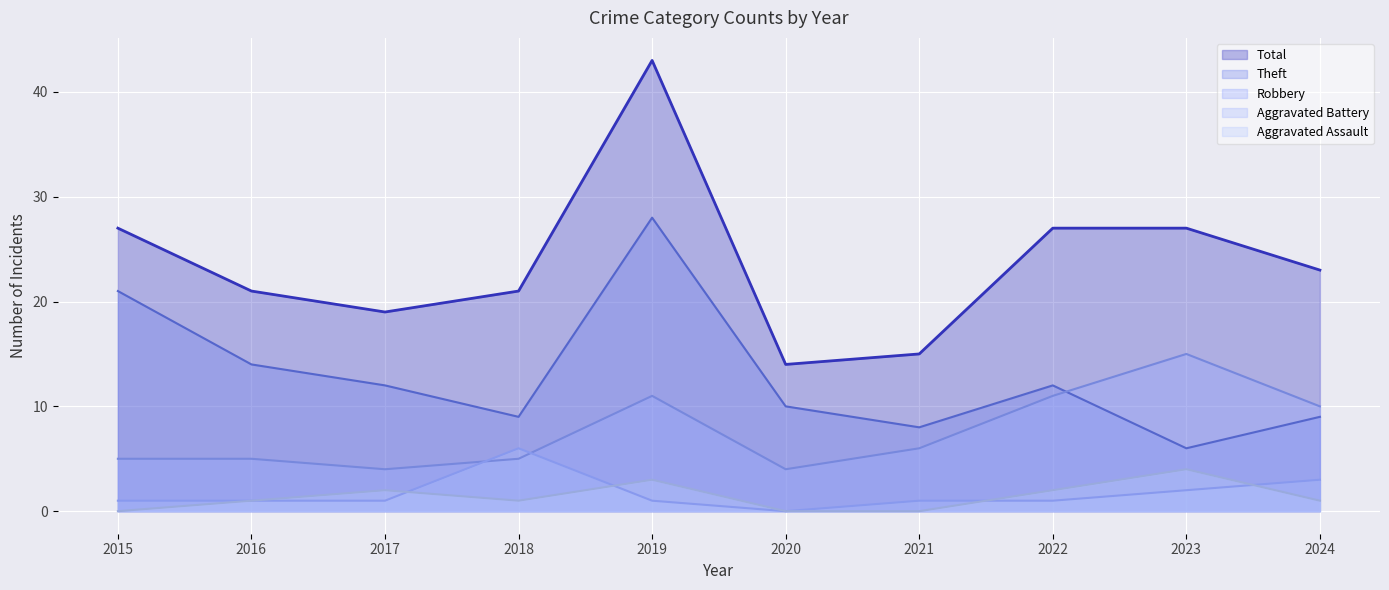

How many data points in Robbery are above 6?

4